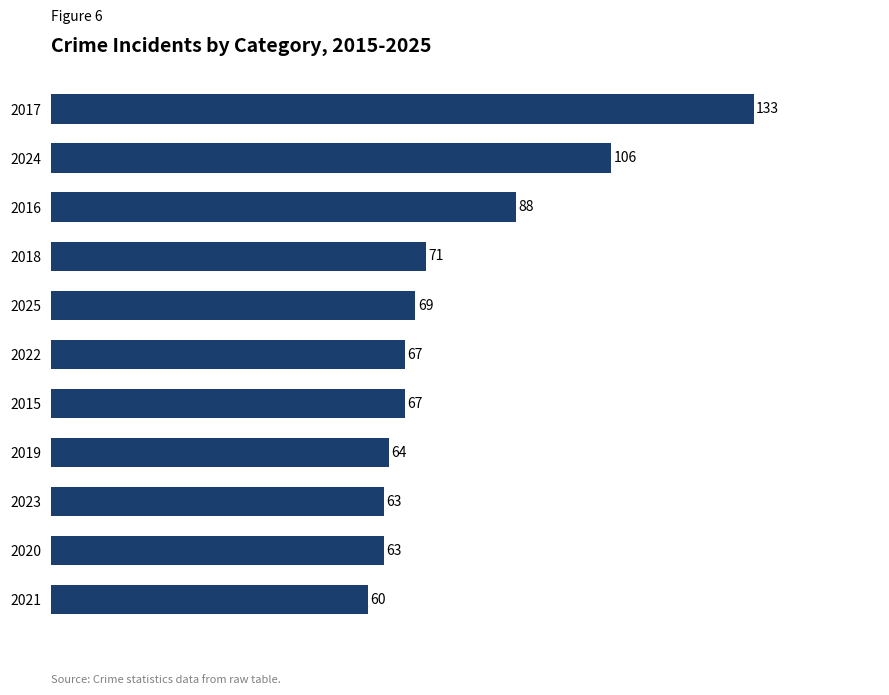

What is the ratio of the value at 2017 to the value at 2015?

2.0